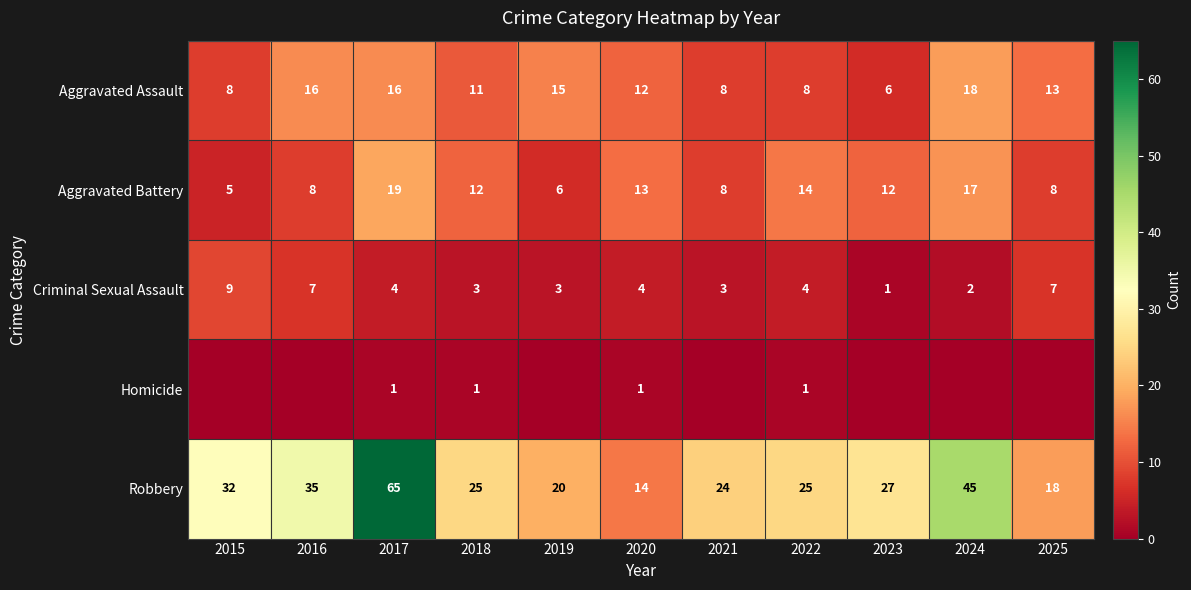

Rank the series by their maximum value, from lowest to highest.

Homicide, Criminal Sexual Assault, Aggravated Assault, Aggravated Battery, Robbery